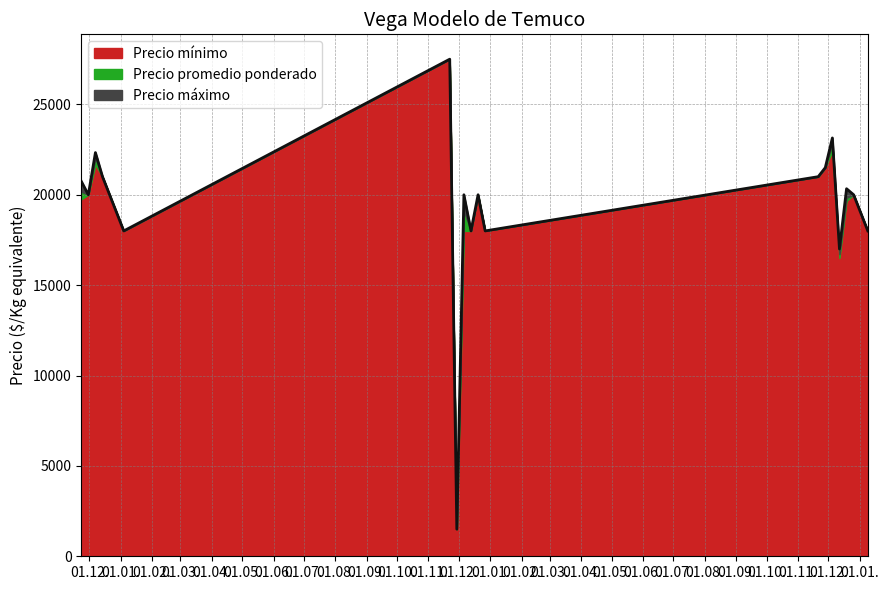

At which category does Precio minimo reach its first local valley?

4